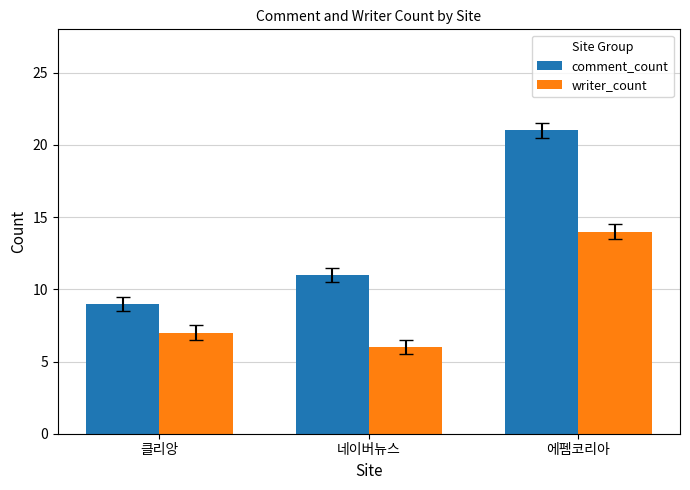

True or false: writer_count has a value of 19 at 에펨코리아.

False